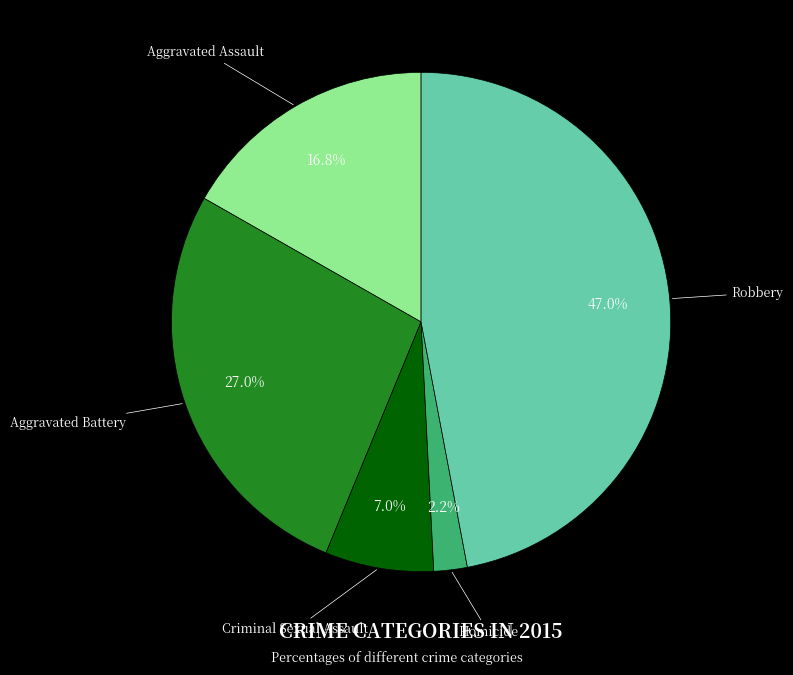

To the nearest percent, what is the average slice percentage?

20%